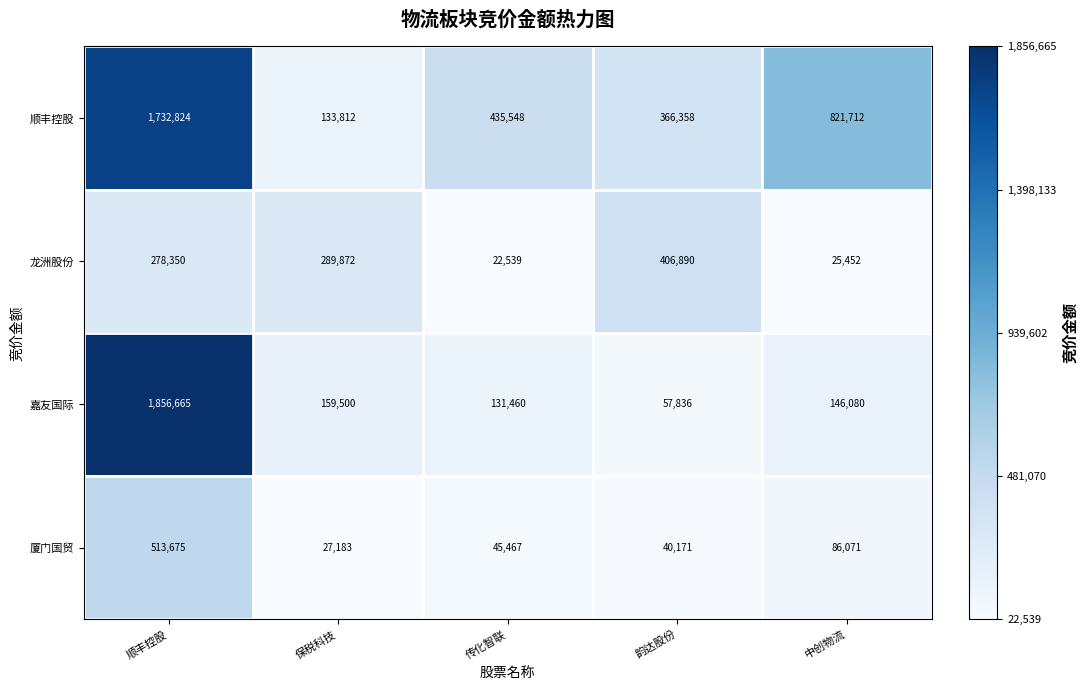

Rank the series by their maximum value, from highest to lowest.

嘉友国际, 顺丰控股, 厦门国贸, 龙洲股份